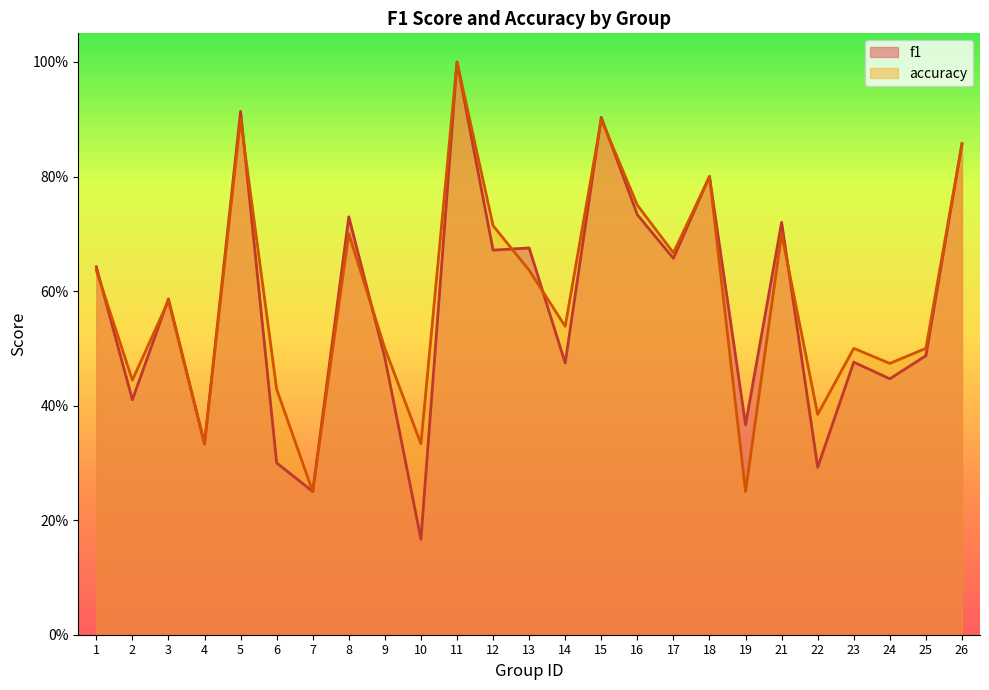

True or false: accuracy and f1 cross at least once.

True